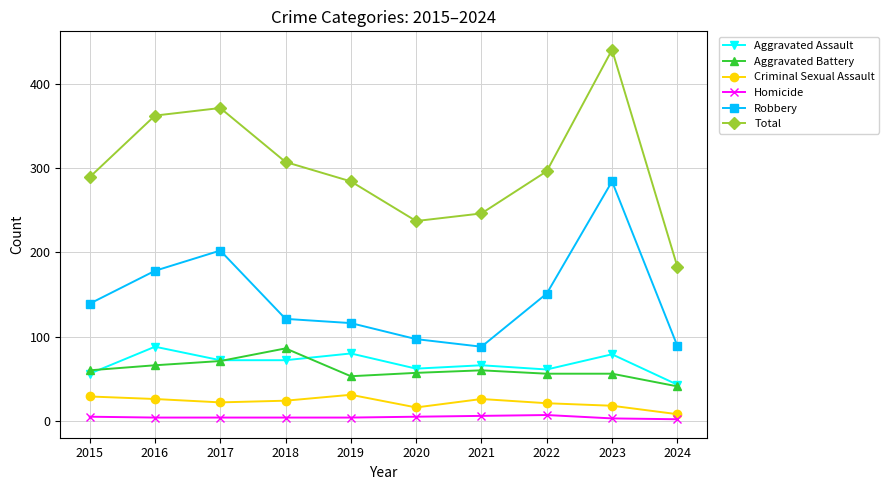

True or false: Aggravated Assault has more than 0 interior local peaks.

True